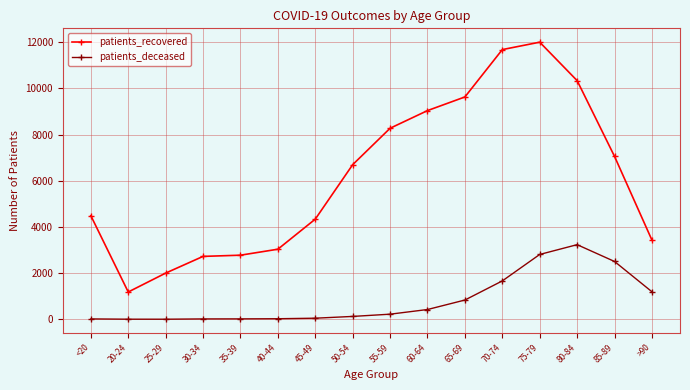

Where is patients_recovered nearest to the value 6592?

50-54